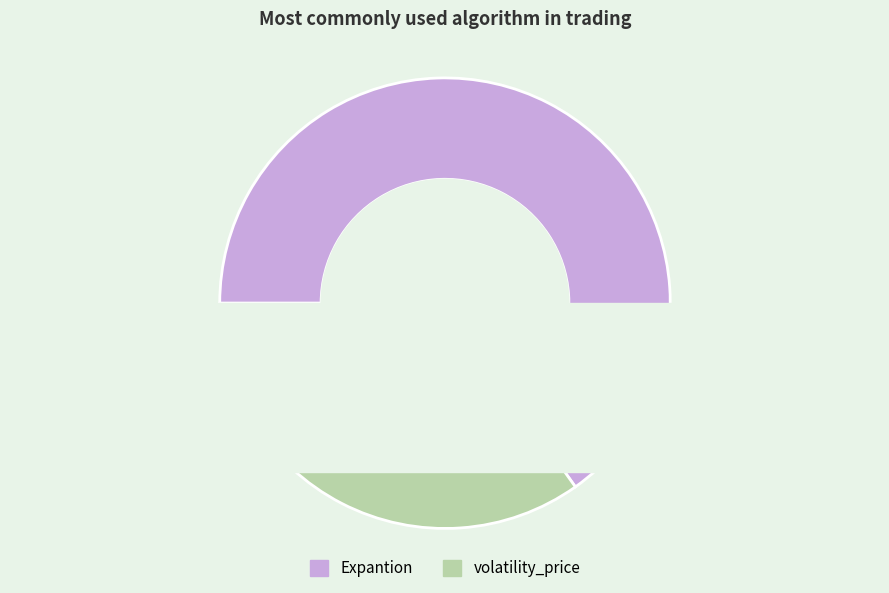

Is Expantion the majority of the pie?

Yes